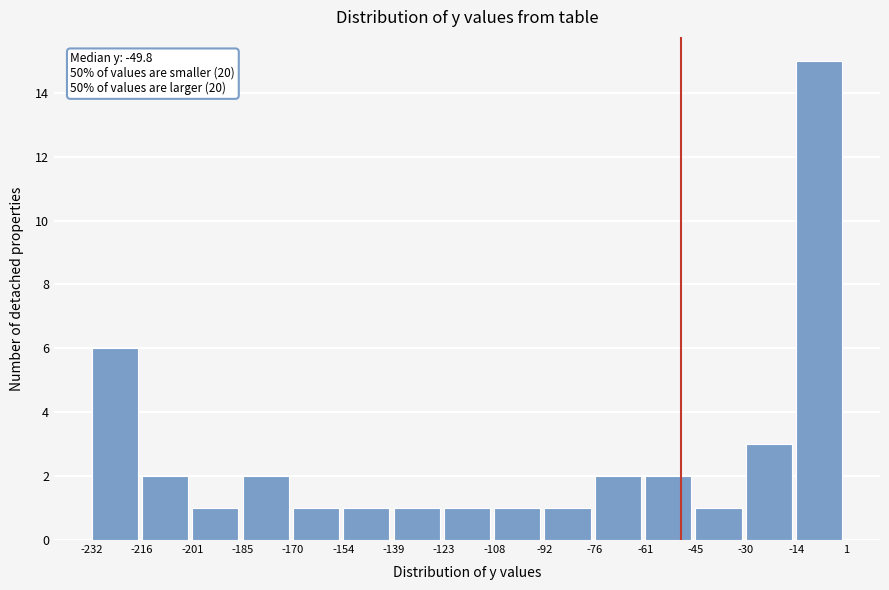

Which range on the x-axis has the tallest bar?

-14 to 1